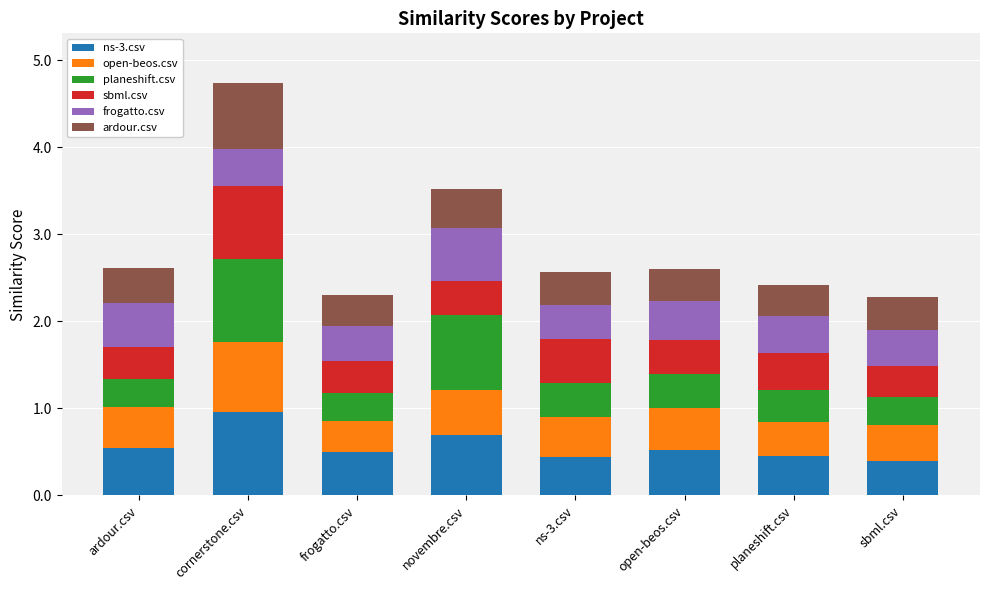

At which label does ns-3.csv reach its peak?

cornerstone.csv